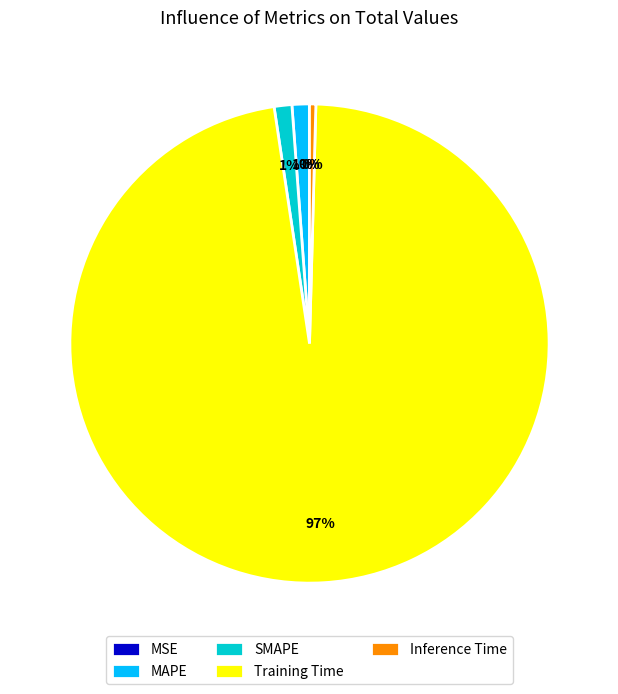

The MAPE slice represents 1% of the pie. True or false?

True